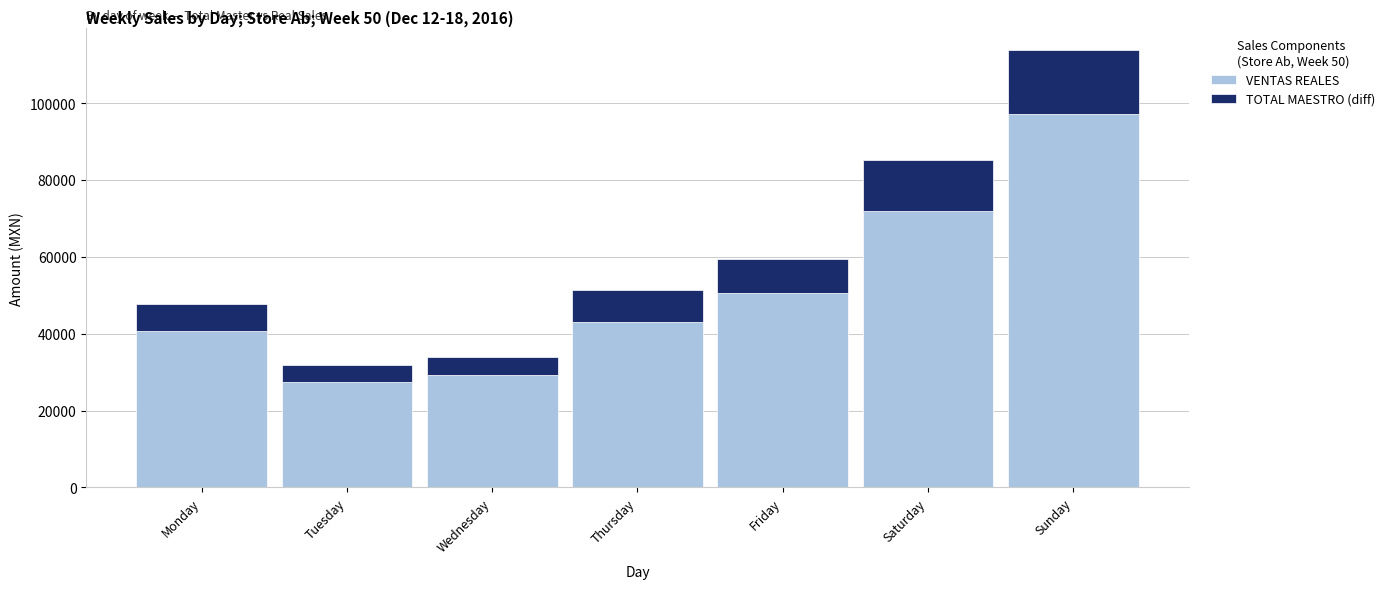

What are all the series names shown in the legend?

VENTAS REALES, TOTAL MAESTRO (diff)